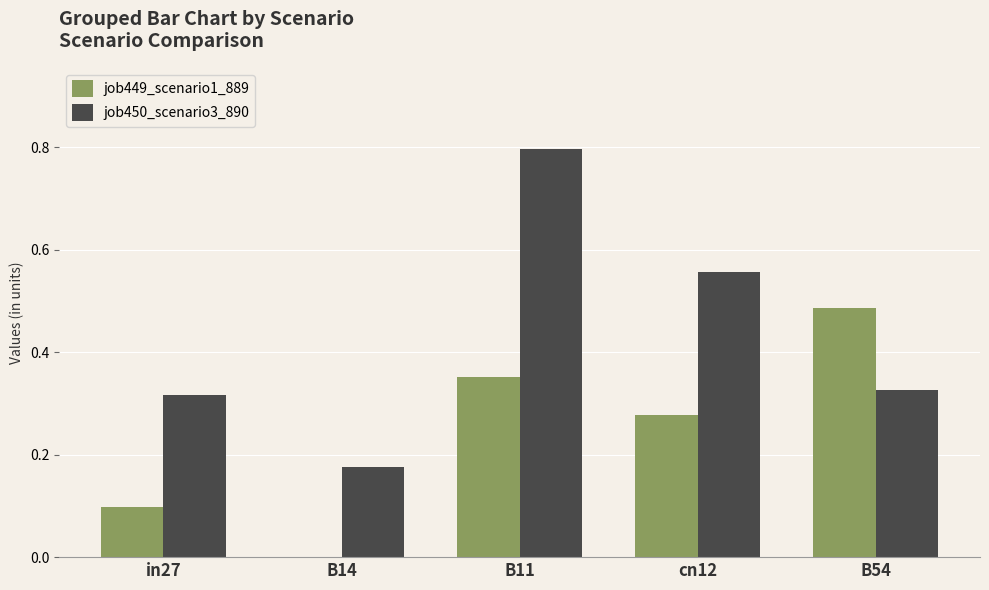

Which series has the largest total across all categories?

job450_scenario3_890